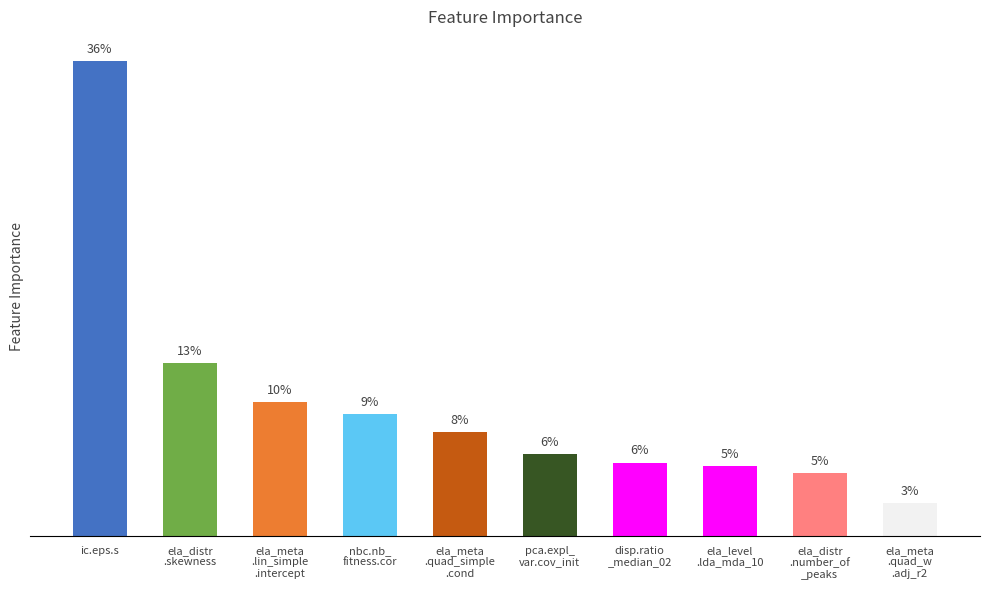

Which category has the lowest value across all series?

ela_meta
.quad_w
.adj_r2